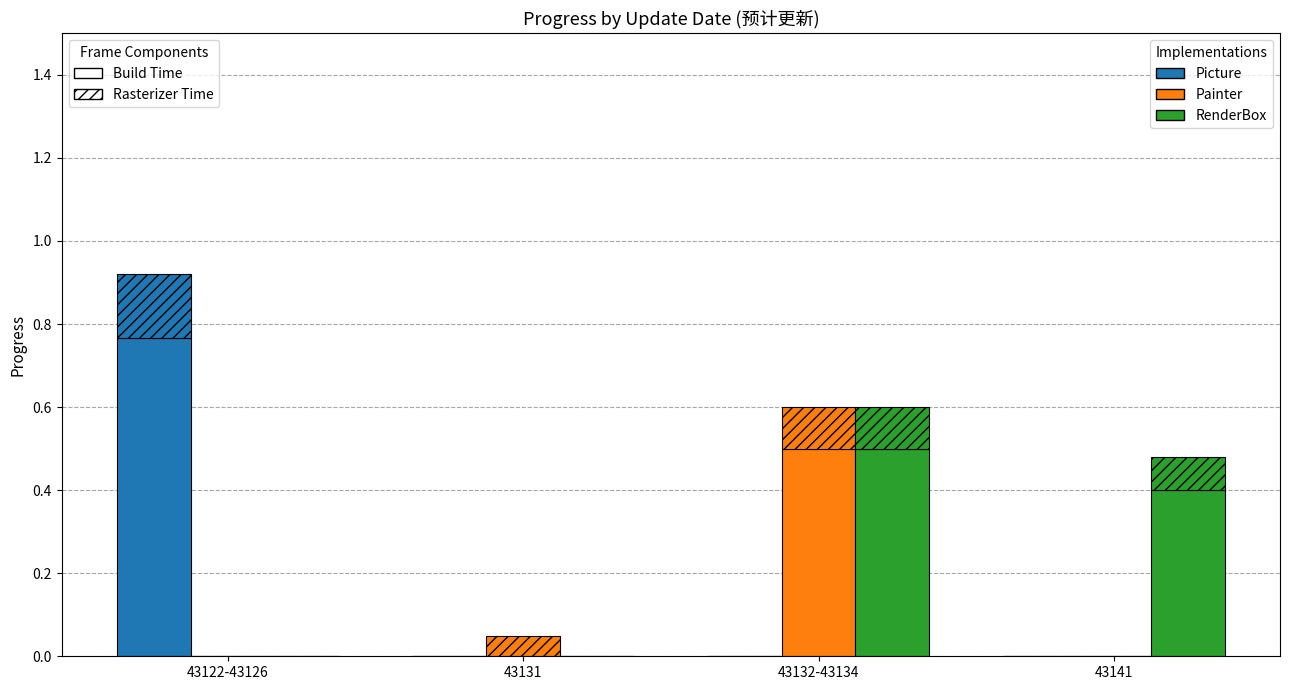

The Painter series shows 0.2 at 43131. True or false?

False